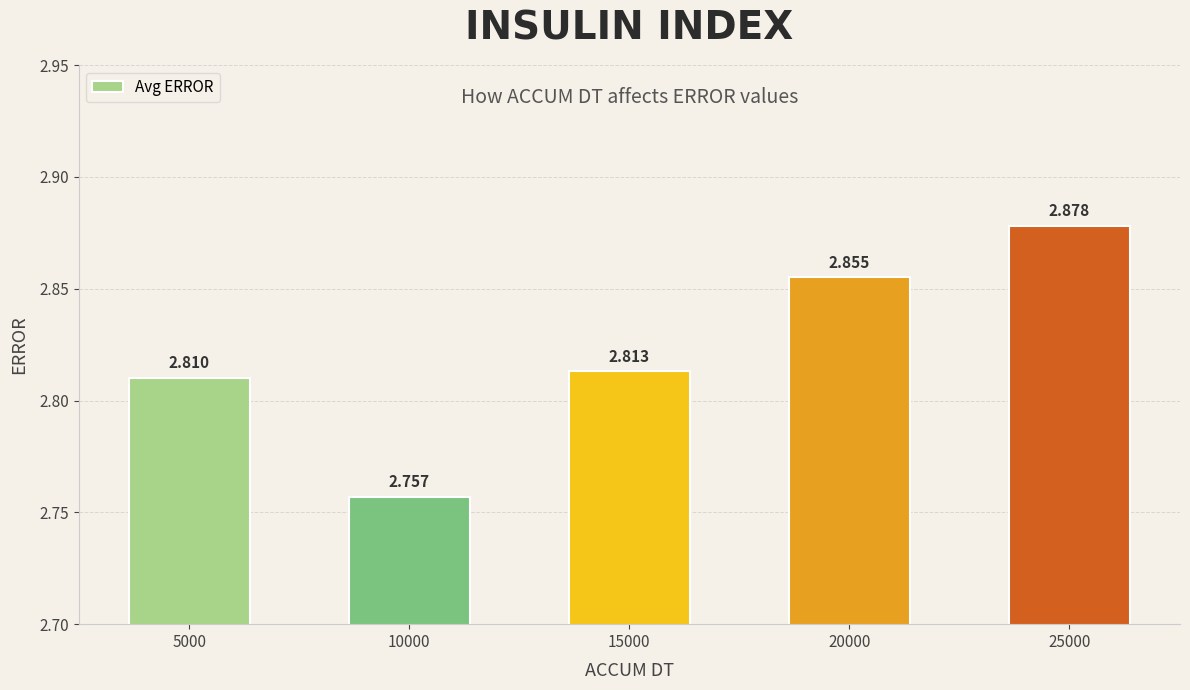

Are the bars horizontal?

No